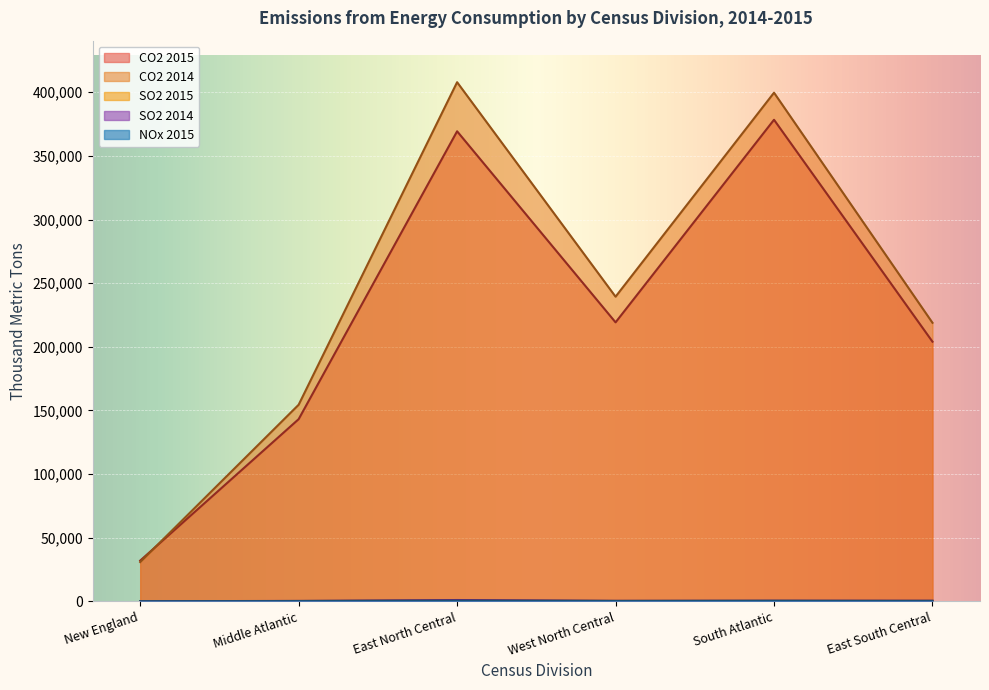

Which label corresponds to the largest value in the chart?

East North Central